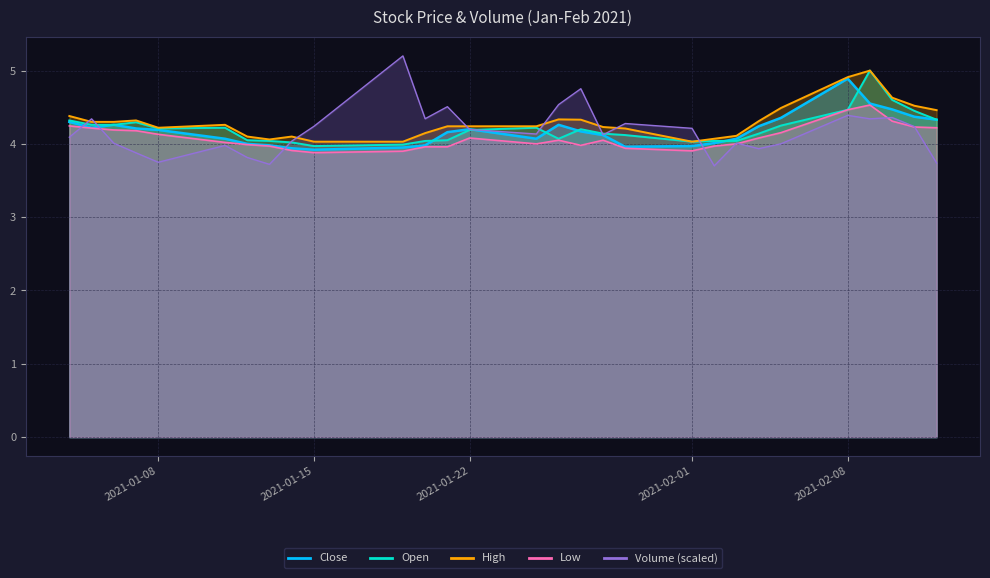

How many interior local peaks does the High series have?

5